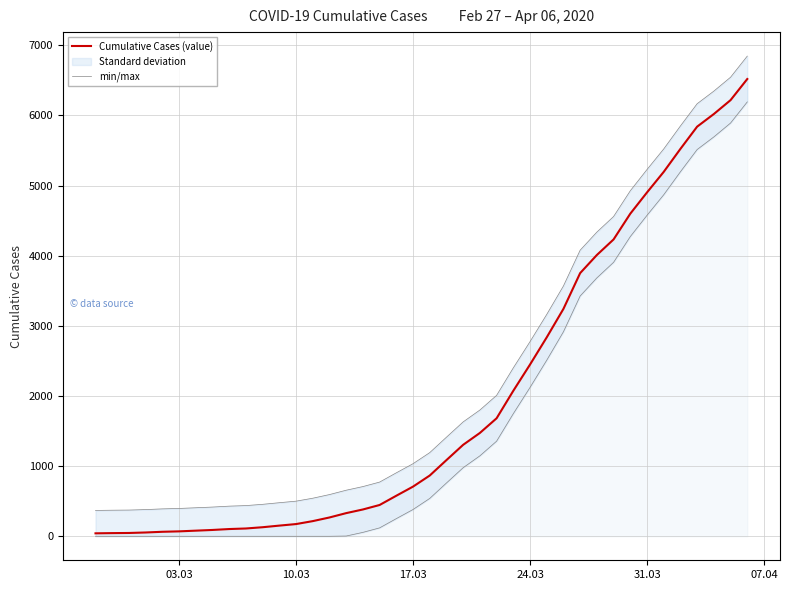

Rank the series by their maximum value, from highest to lowest.

min/max, Cumulative Cases (value)